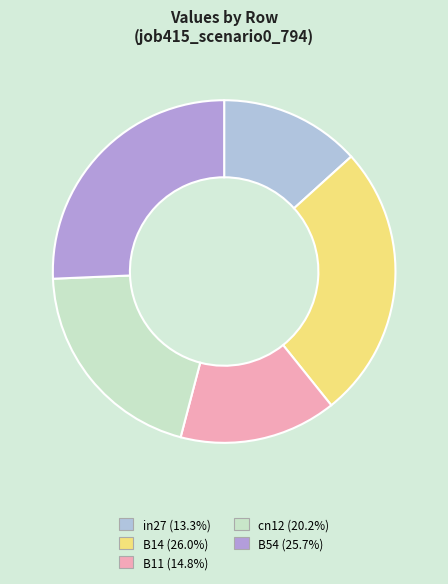

Rank the categories by value from lowest to highest.

in27, B11, cn12, B54, B14